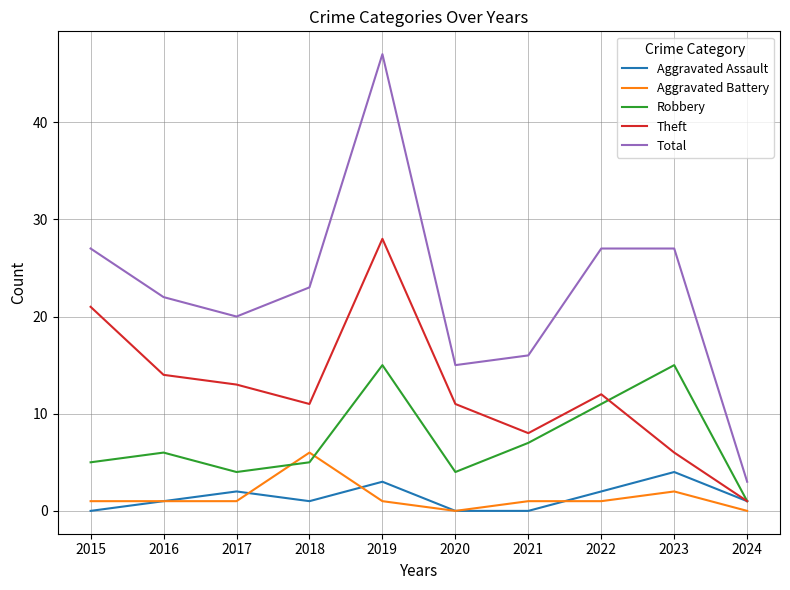

What is the sum of all Aggravated Battery values?

14